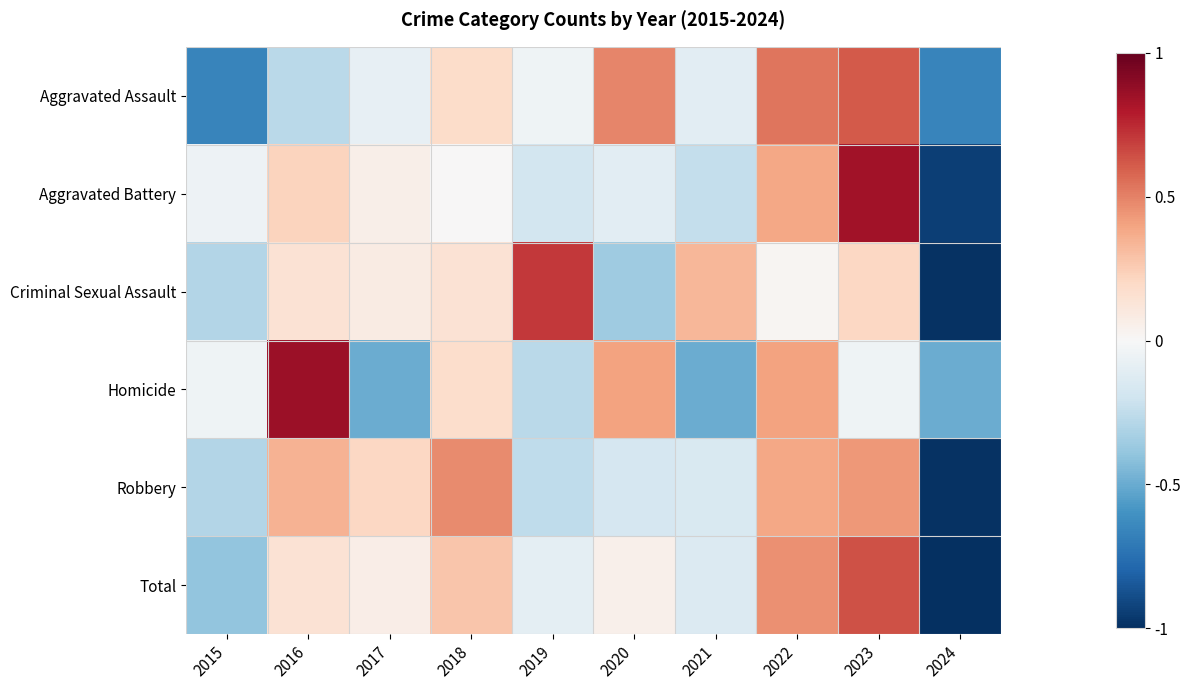

Reading right to left, what are all the values shown in this chart?

Aggravated Assault: 2024=-0.7	2023=0.6	2022=0.5	2021=-0.1	2020=0.5	2019=-0.0	2018=0.2	2017=-0.1	2016=-0.3	2015=-0.7
Aggravated Battery: 2024=-0.9	2023=0.8	2022=0.4	2021=-0.2	2020=-0.1	2019=-0.2	2018=0.0	2017=0.1	2016=0.2	2015=-0.0
Criminal Sexual Assault: 2024=-1.0	2023=0.2	2022=0.0	2021=0.3	2020=-0.4	2019=0.7	2018=0.1	2017=0.1	2016=0.1	2015=-0.3
Homicide: 2024=-0.5	2023=-0.0	2022=0.4	2021=-0.5	2020=0.4	2019=-0.3	2018=0.2	2017=-0.5	2016=0.9	2015=-0.0
Robbery: 2024=-1.0	2023=0.4	2022=0.4	2021=-0.1	2020=-0.2	2019=-0.3	2018=0.5	2017=0.2	2016=0.3	2015=-0.3
Total: 2024=-1.0	2023=0.6	2022=0.5	2021=-0.1	2020=0.0	2019=-0.1	2018=0.3	2017=0.1	2016=0.1	2015=-0.4